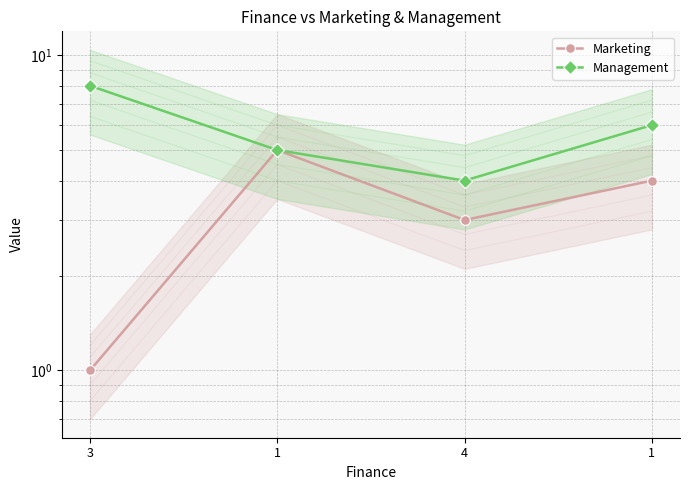

Rank the series by their maximum value, from lowest to highest.

Marketing, Management